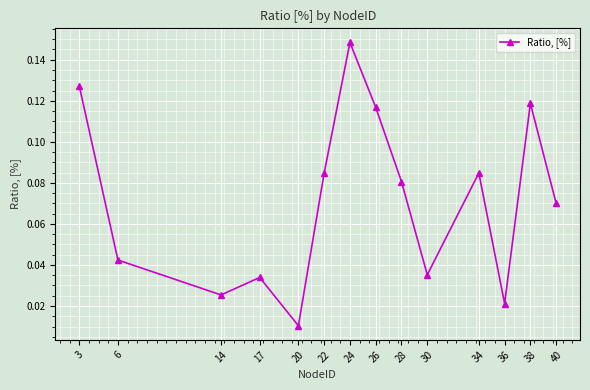

What is the sum of all values?

1.0